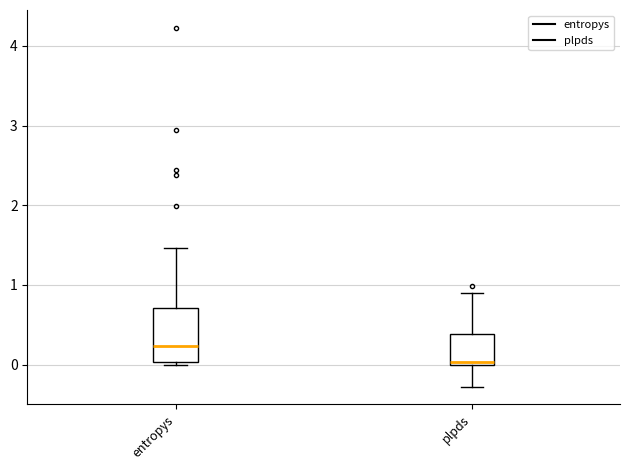

Reading left to right, read every box against the y-axis: the position of its median line, the range the box covers, and the ends of its whiskers. The values are not printed on the chart, so give them approximately, as read against the axis.

entropys: median 0.2, box 0.0 to 0.7, whiskers 0.0 to 1.5
plpds: median 0.0 (just above the box's lower edge), box 0.0 to 0.4, whiskers -0.3 to 0.9